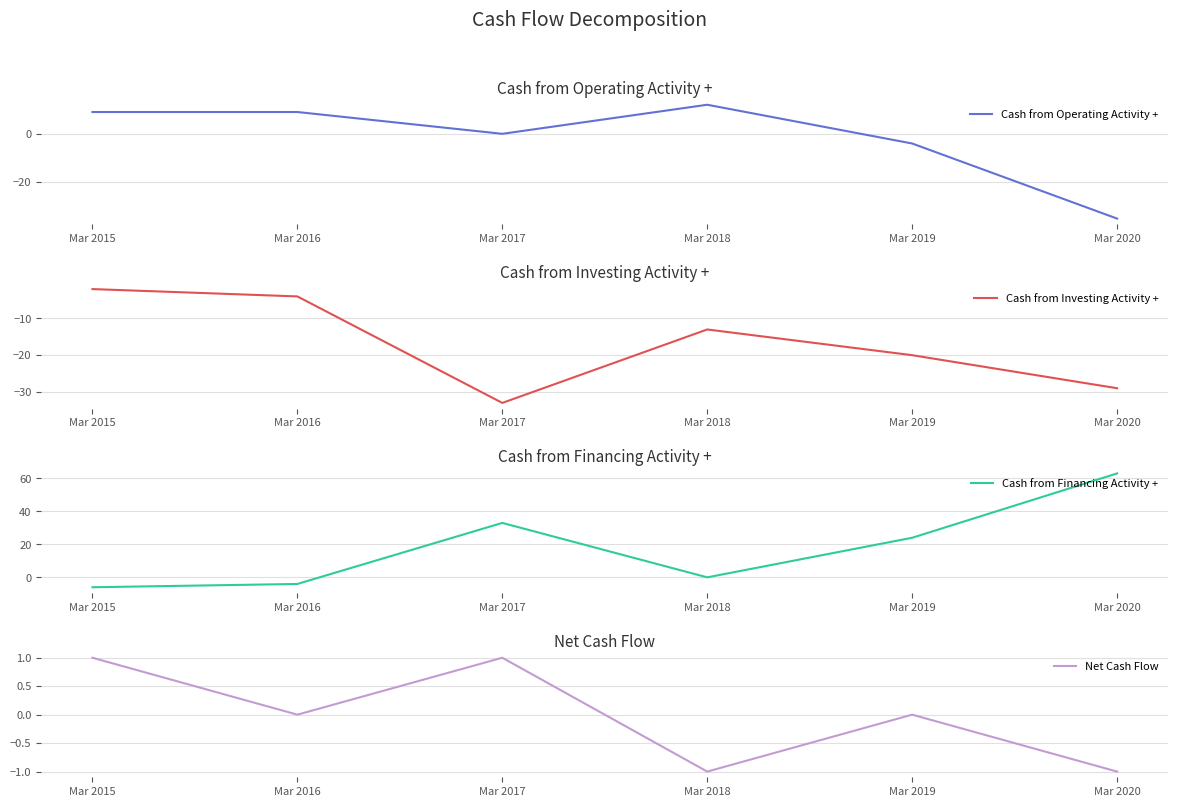

The Cash from Operating Activity + series shows -7 at Mar 2019. True or false?

False